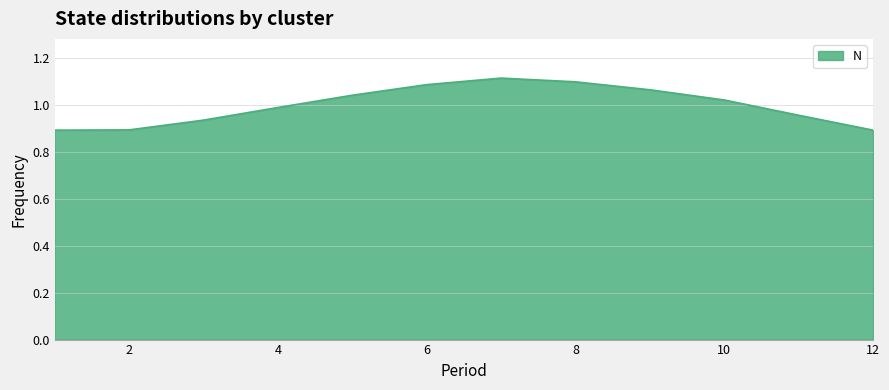

How many points are higher than both their immediate neighbors (excluding endpoints)?

1